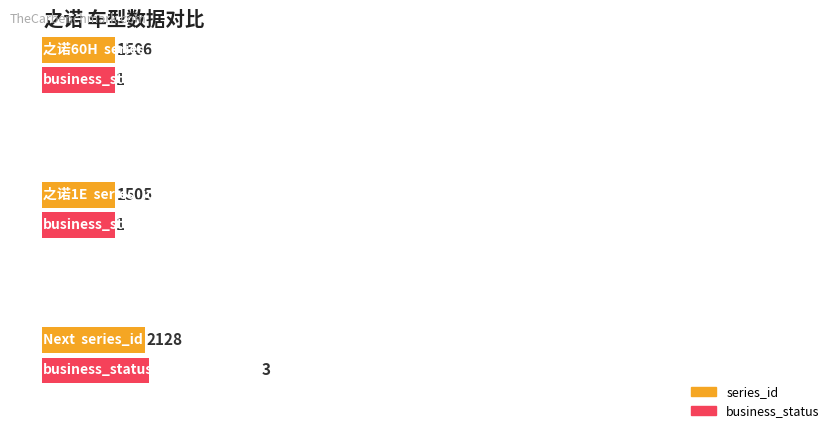

What is the label of the 3rd bar from the left?

Next